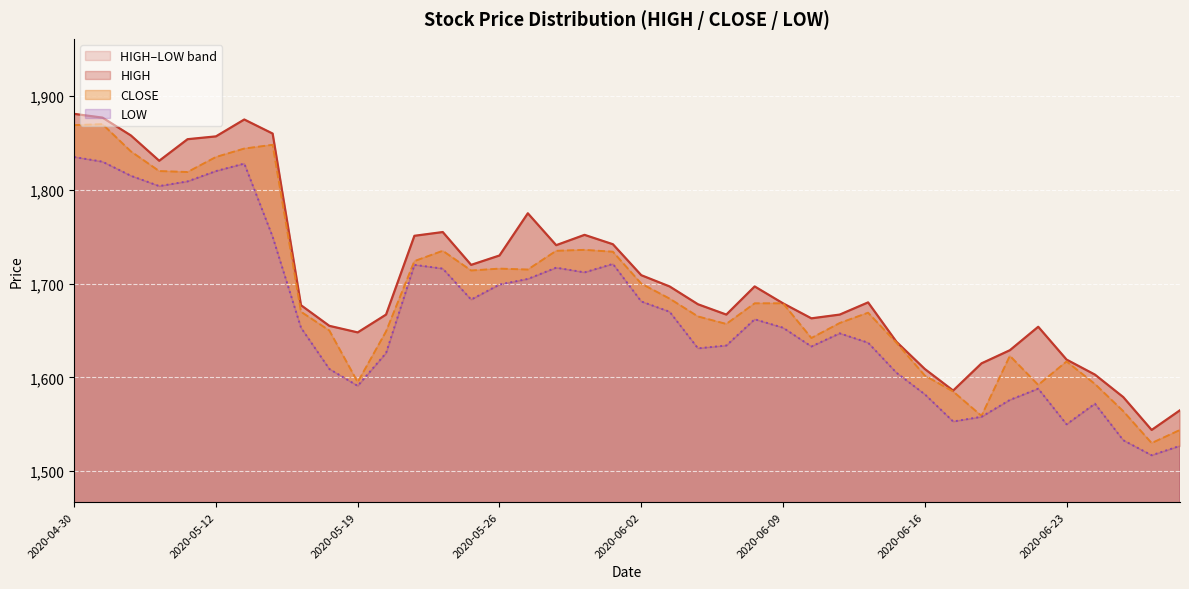

The CLOSE series shows 1250 at 2020-05-11. True or false?

False